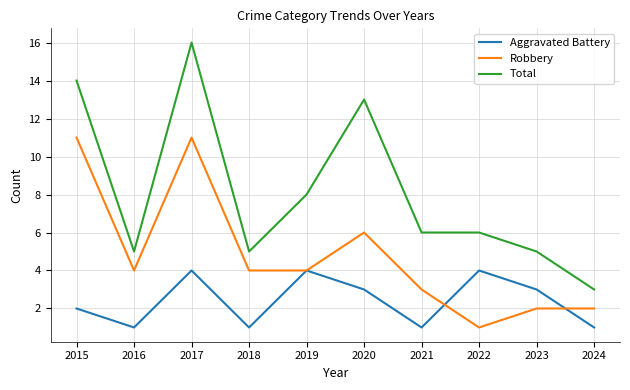

List the series in order of their peak value, lowest first.

Aggravated Battery, Robbery, Total